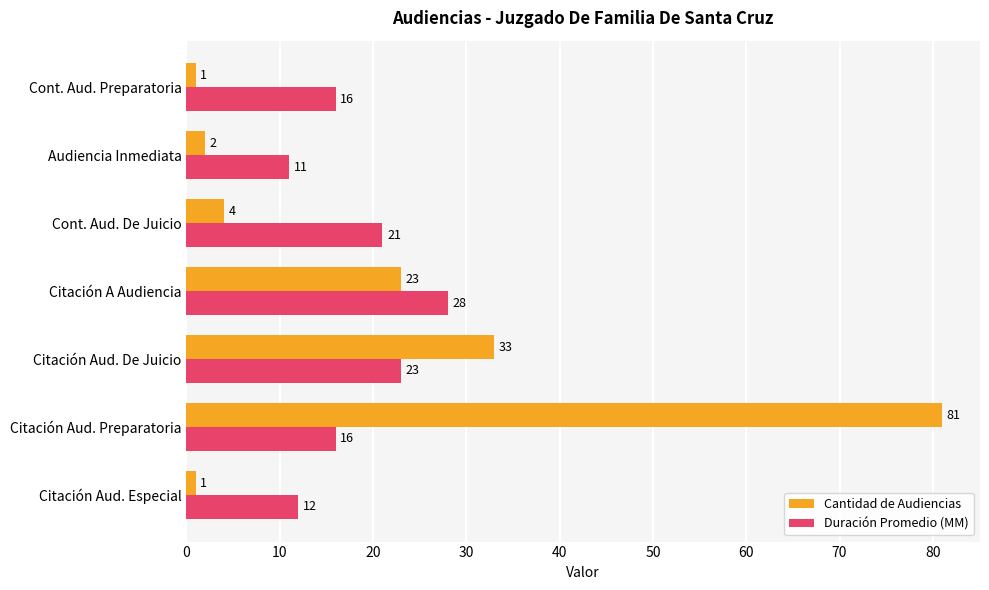

What is the difference between the highest and lowest values at Audiencia Inmediata?

9